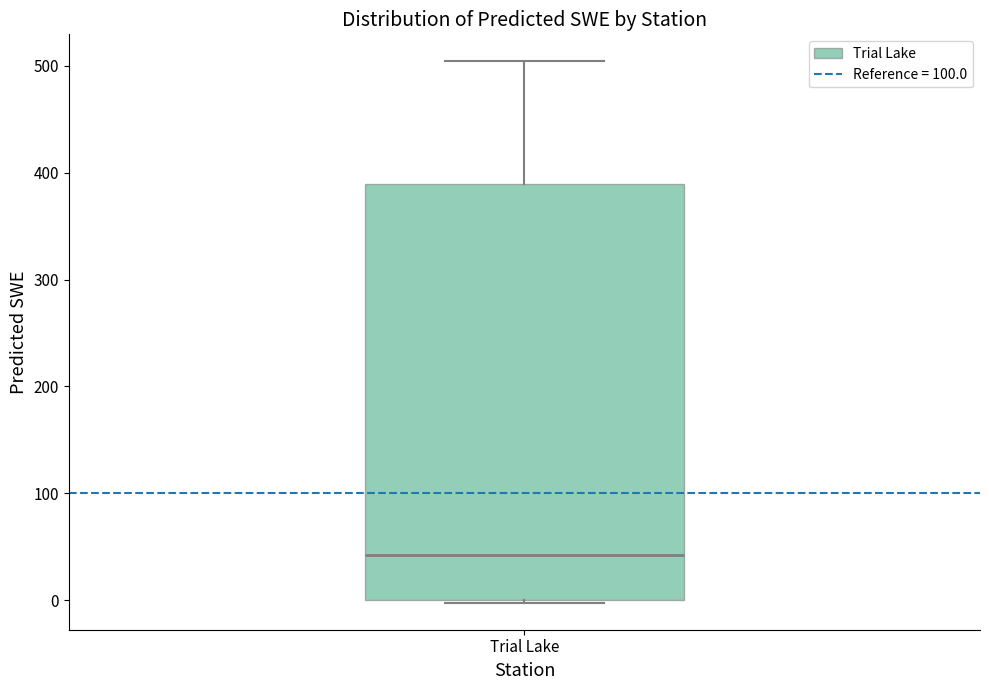

Transcribe this box plot: give where the median line is, the range the box spans, and where the two whiskers end, as read against the y-axis. The values are not printed on the chart, so give them approximately, as read against the axis.

median 40, box 0 to 390, whiskers 0 to 500